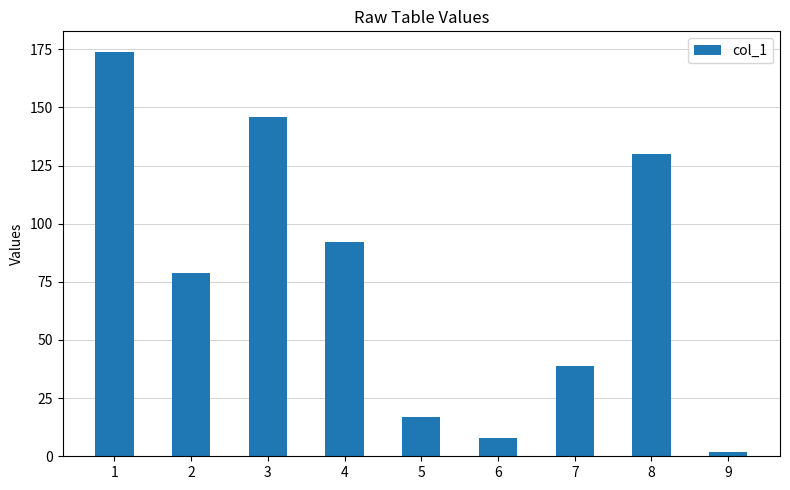

How many series are shown in this chart?

1